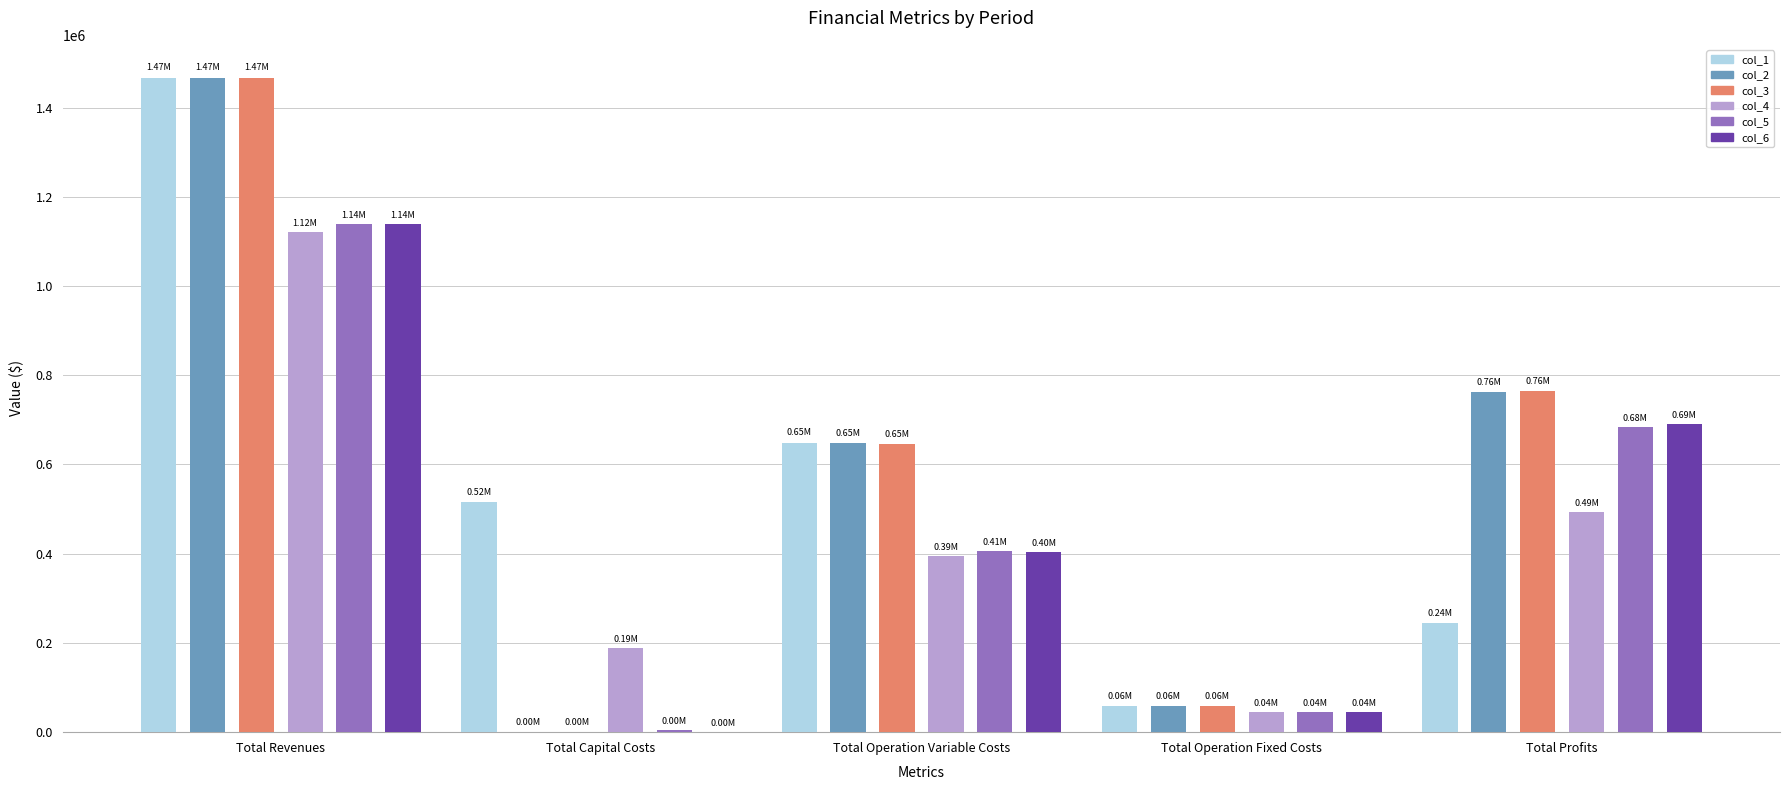

At which category is the sum across all series the highest?

Total Revenues